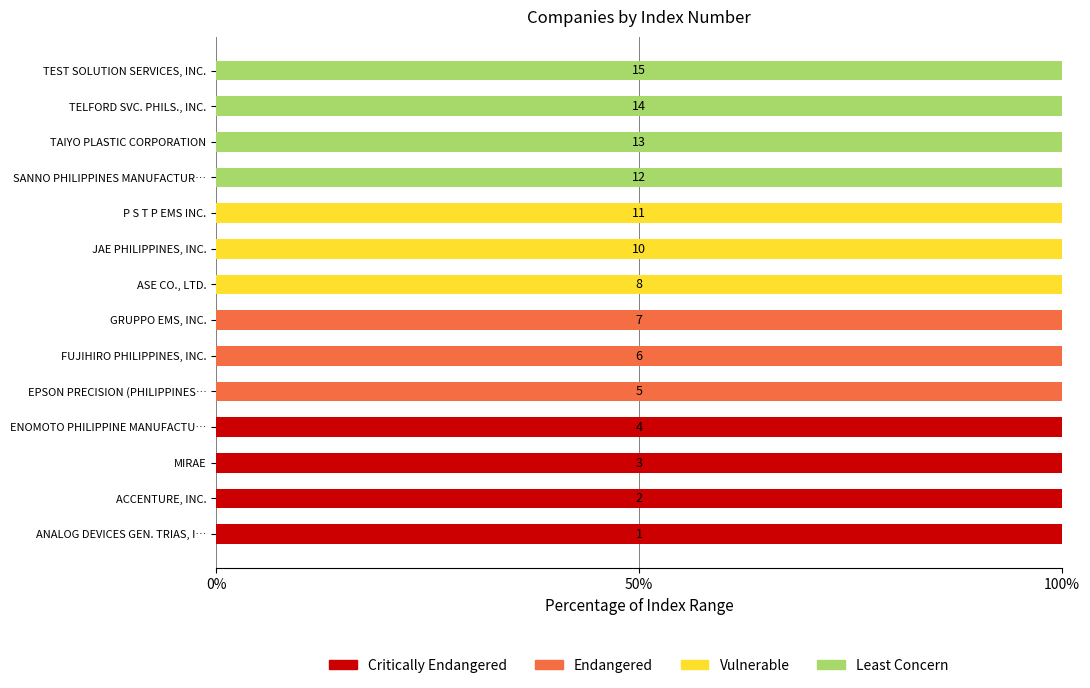

What is the total value across all series at GRUPPO EMS, INC.?

100